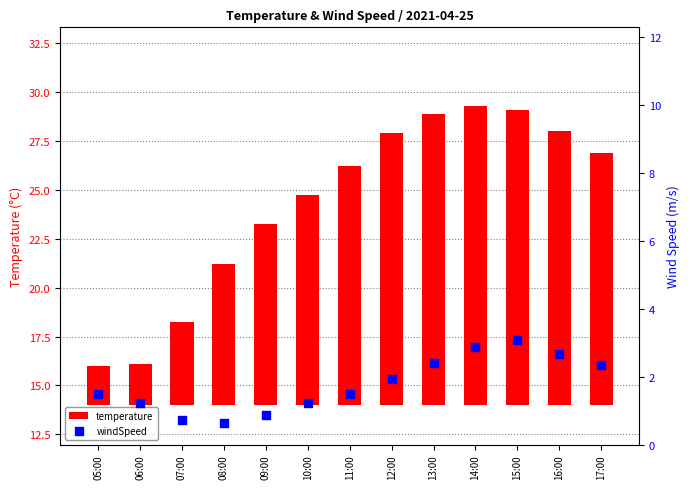

What are all the series names shown in the legend?

temperature, windSpeed